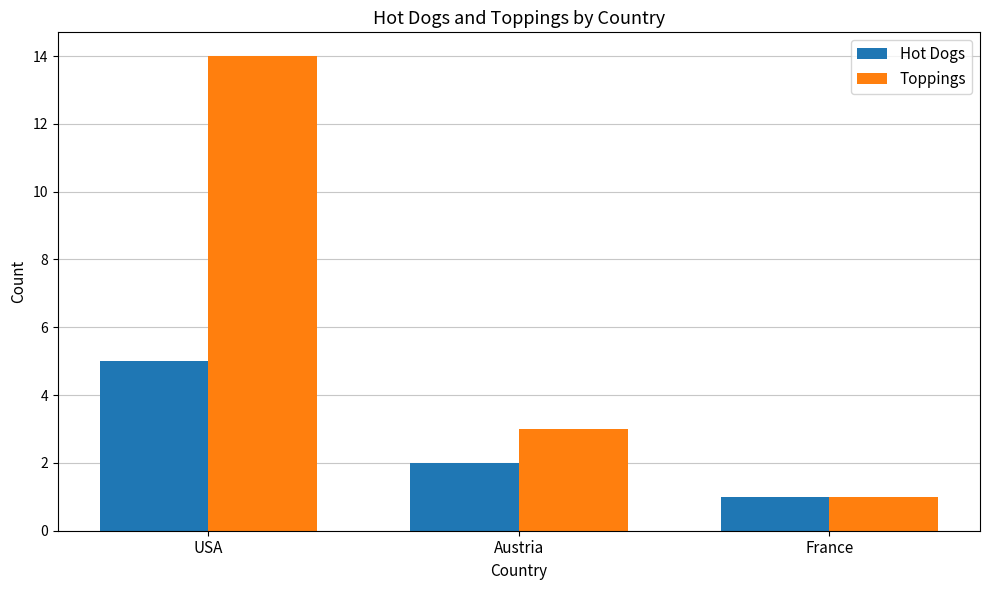

Where is Toppings nearest to the value 7?

Austria